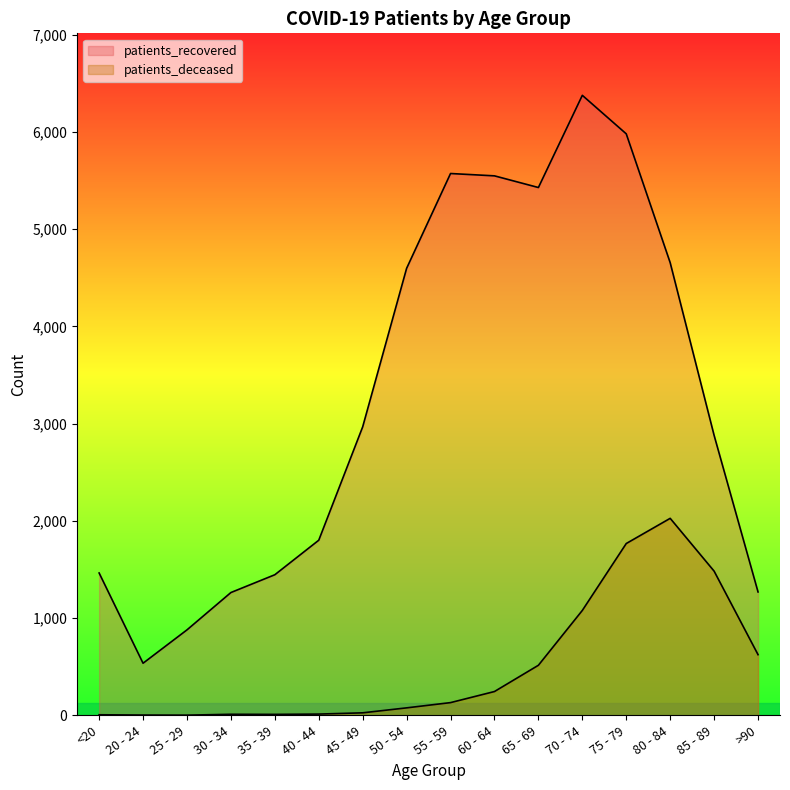

List the labels in order of patients_recovered value, largest first.

70 - 74, 75 - 79, 55 - 59, 60 - 64, 65 - 69, 80 - 84, 50 - 54, 45 - 49, 85 - 89, 40 - 44, <20, 35 - 39, >90, 30 - 34, 25 - 29, 20 - 24